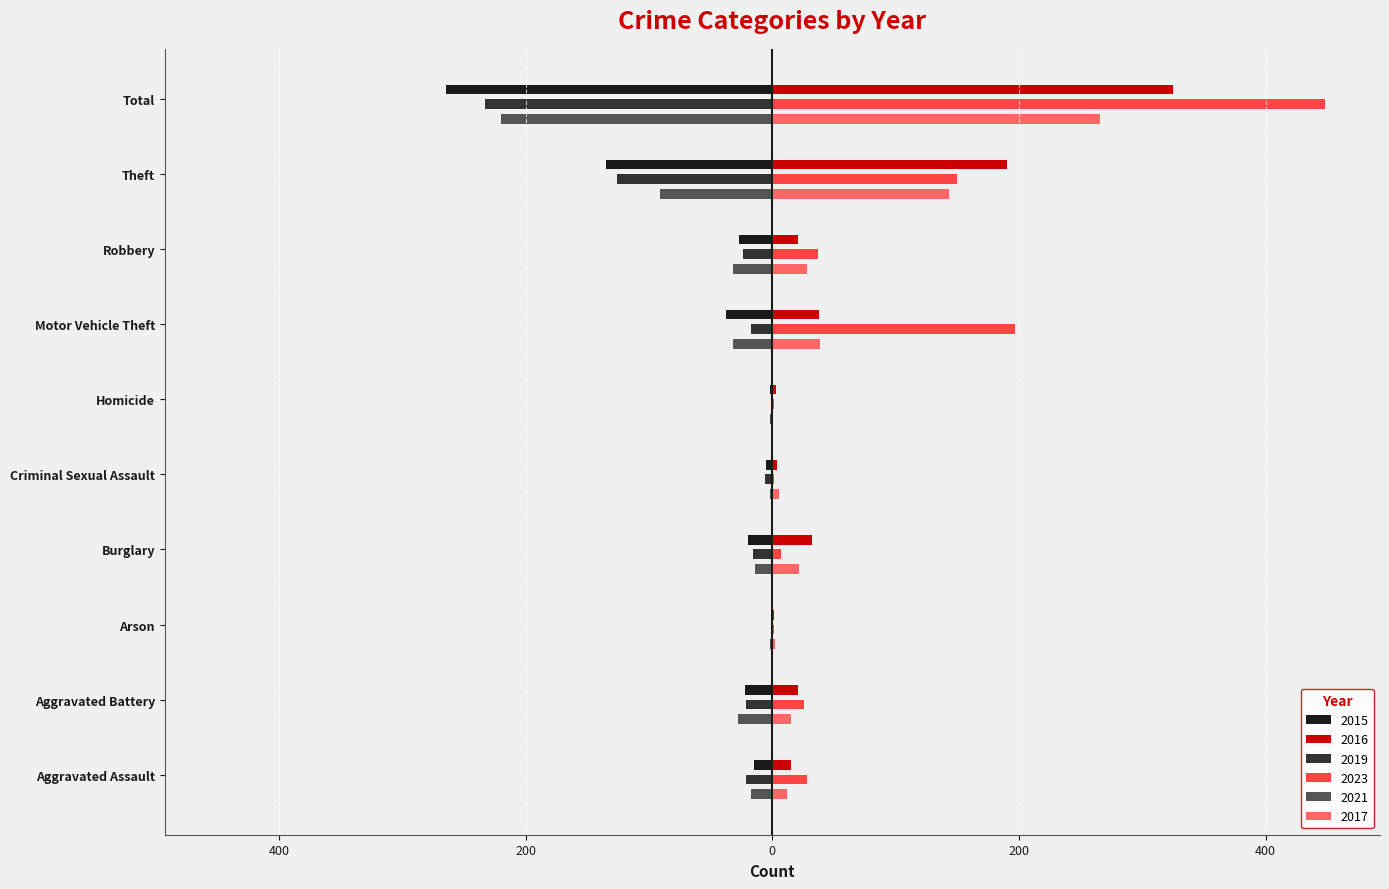

The value of 2019 at Robbery is -12. True or false?

False